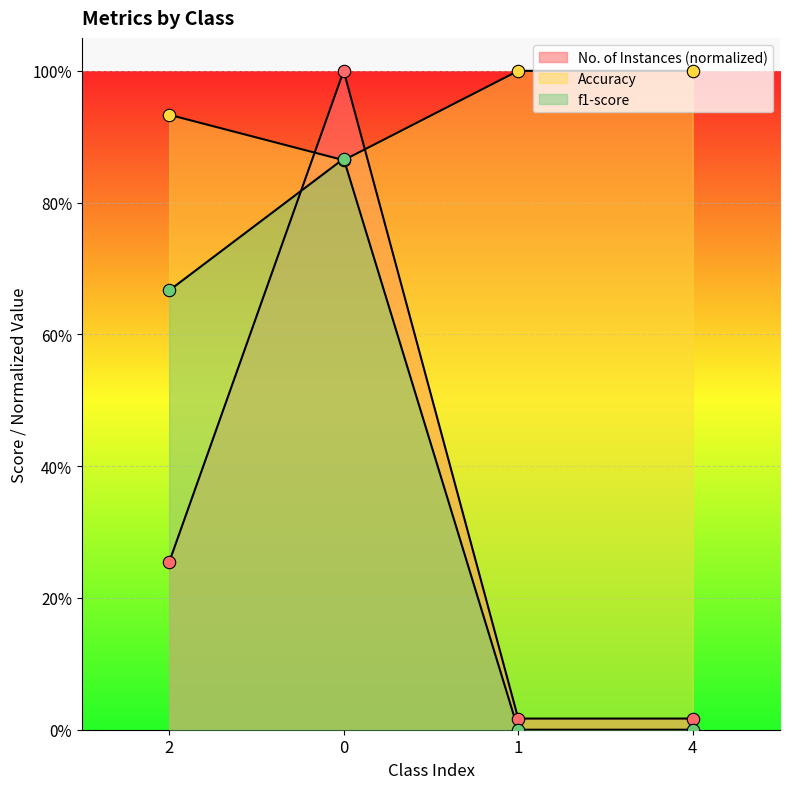

Which series reaches the maximum Y coordinate?

No. of Instances